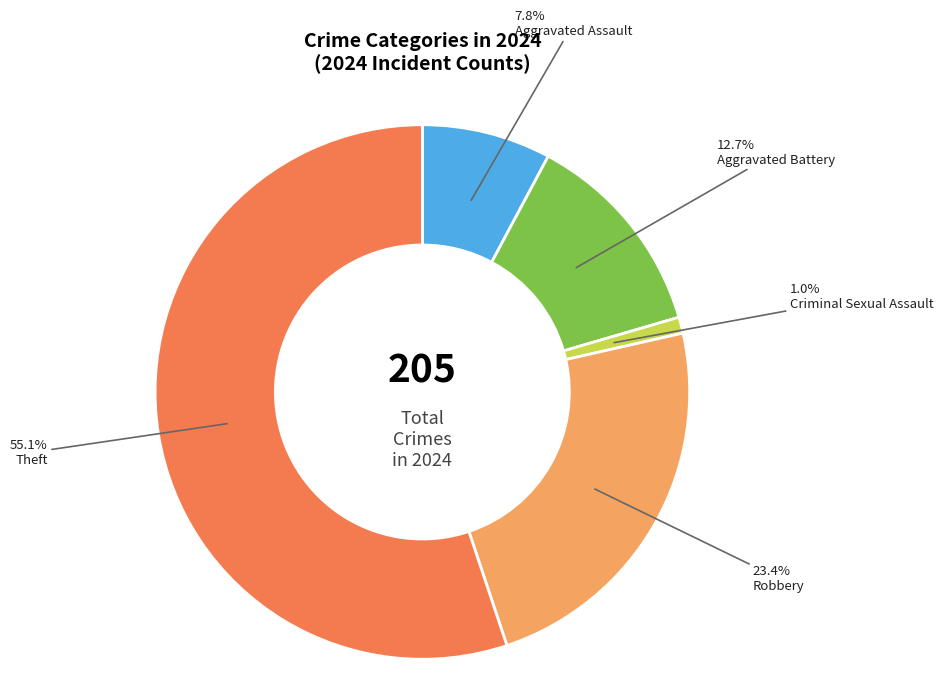

To the nearest percent, what portion does Robbery represent?

23%